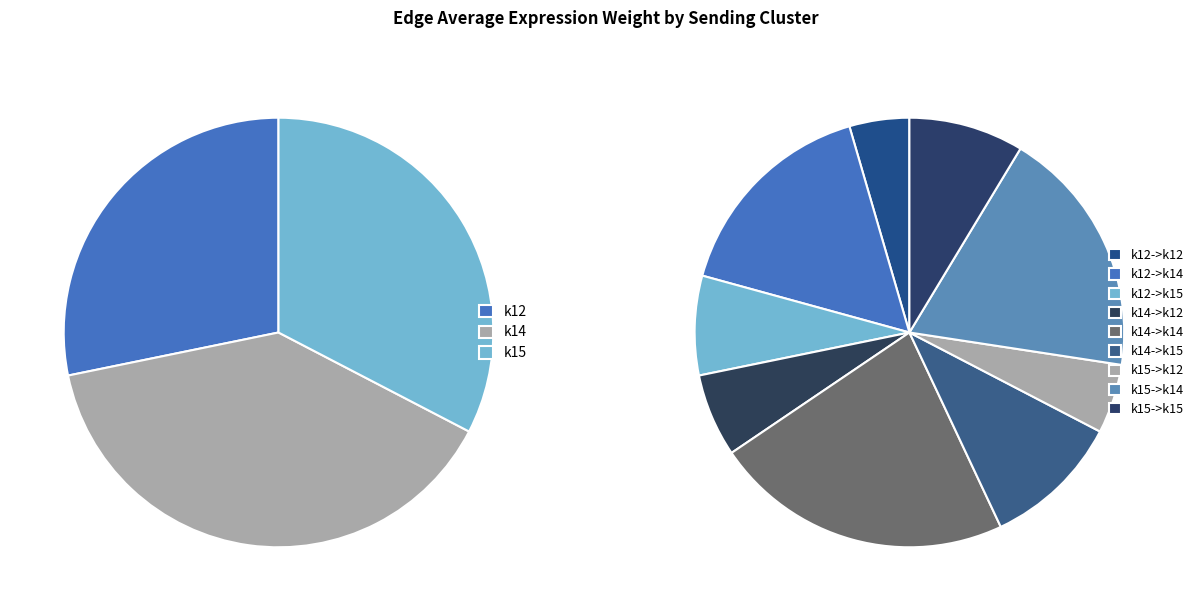

Which category has the smallest portion of the pie?

k12->k12